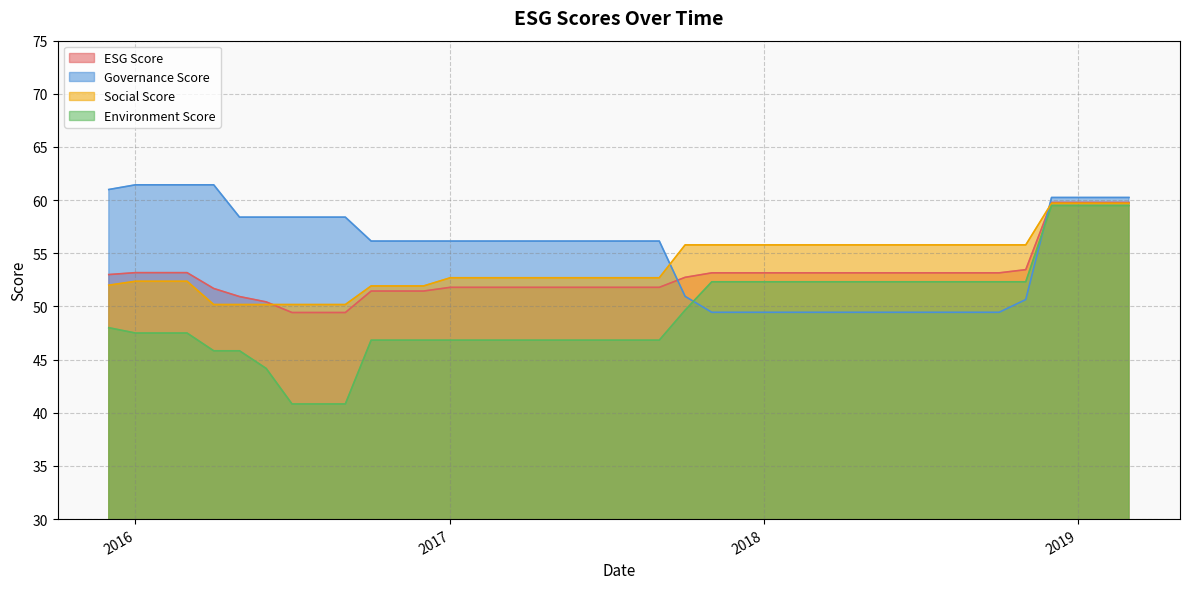

Which series has the largest range (max minus min)?

Environment Score